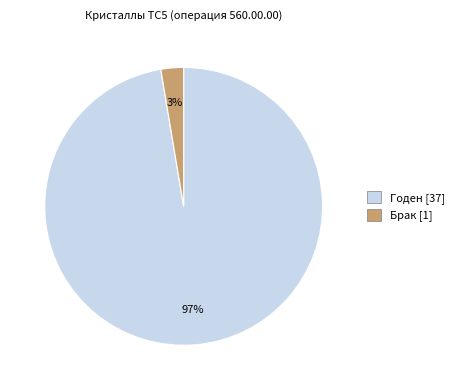

Do Годен and Брак together represent more than half of the pie?

Yes